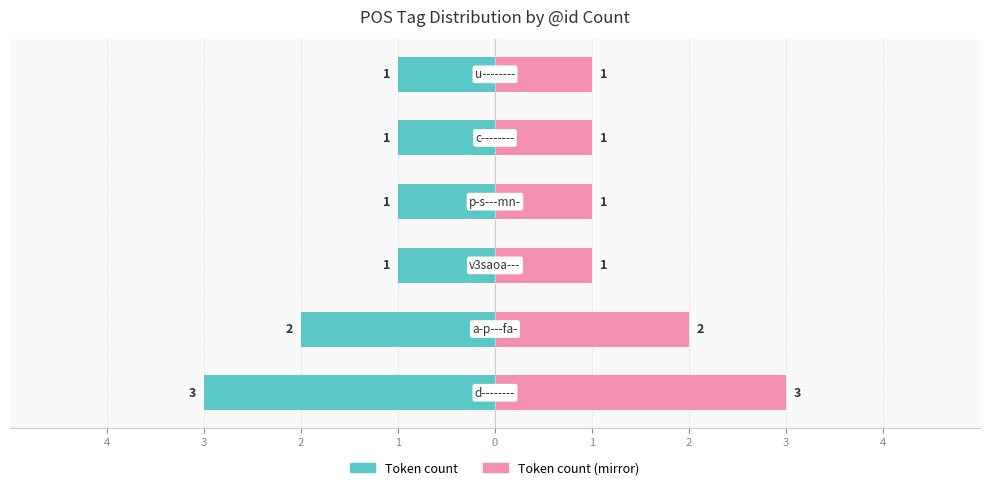

How many values in the Token count series are below -1?

2